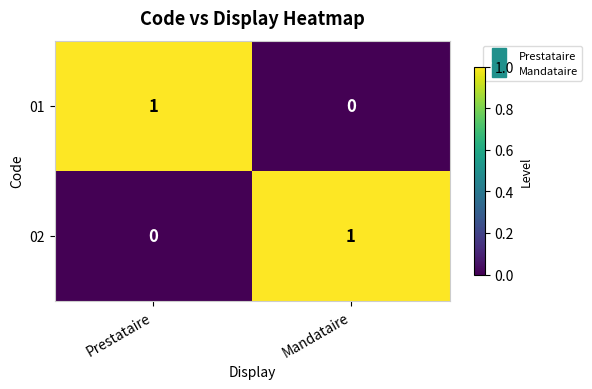

The value of 02 at Prestataire is 0. True or false?

True